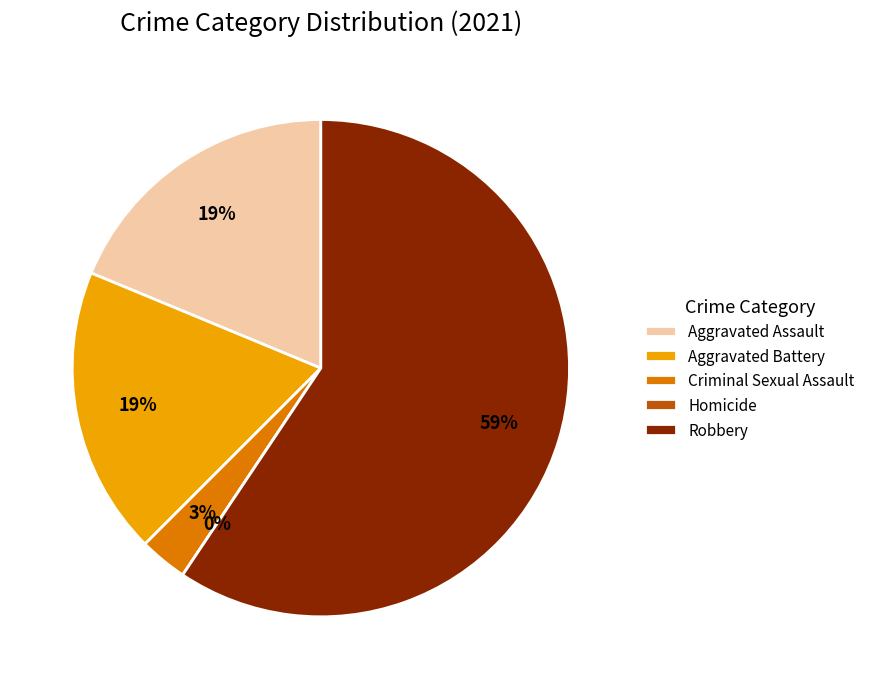

Is it true that Criminal Sexual Assault is 14% of the pie?

False